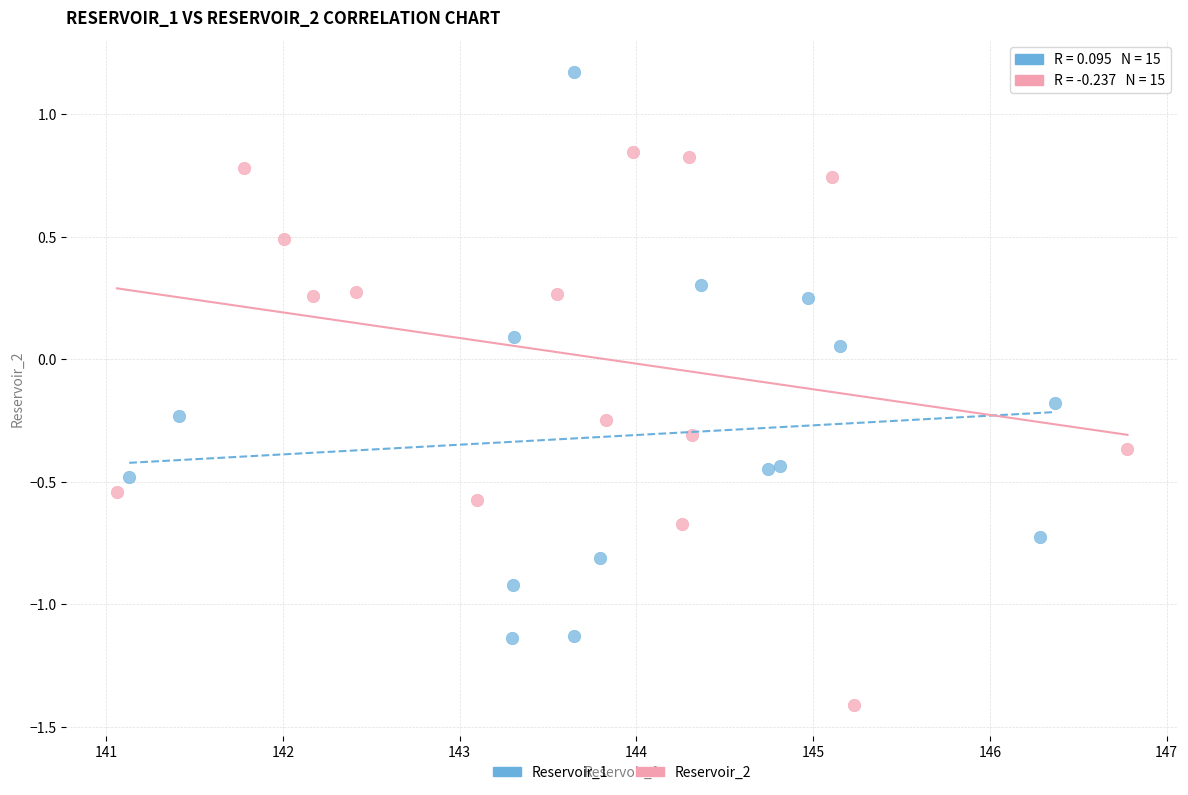

Which series contains the highest Y value?

Reservoir_1